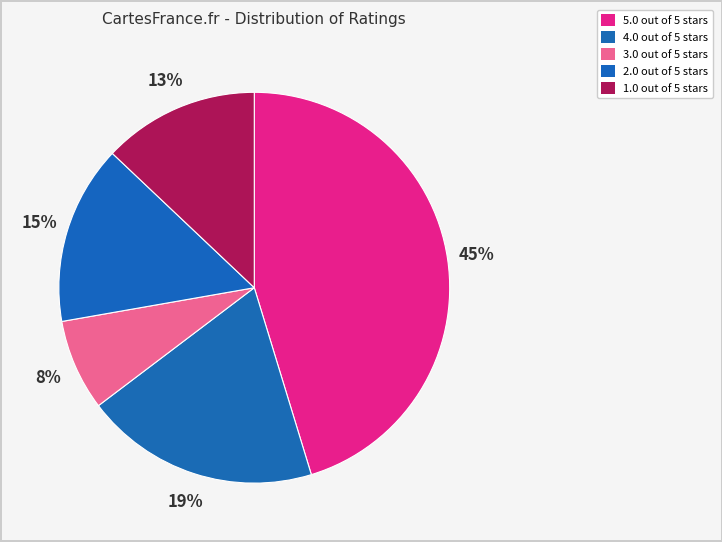

Which slice is the largest?

5.0 out of 5 stars